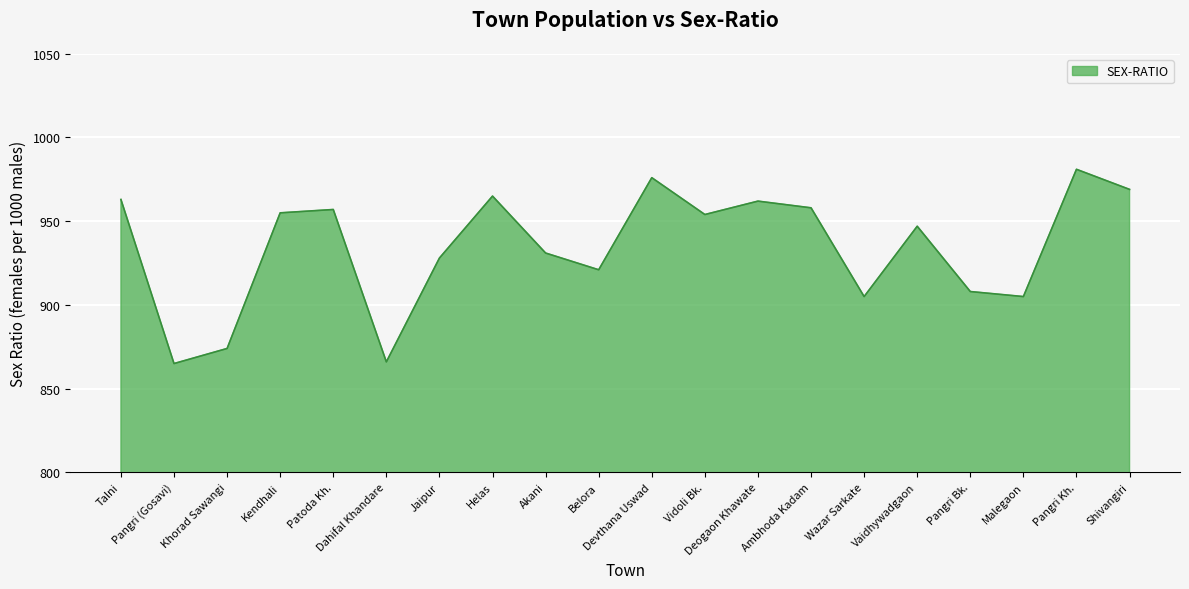

What is the smallest value displayed?

865